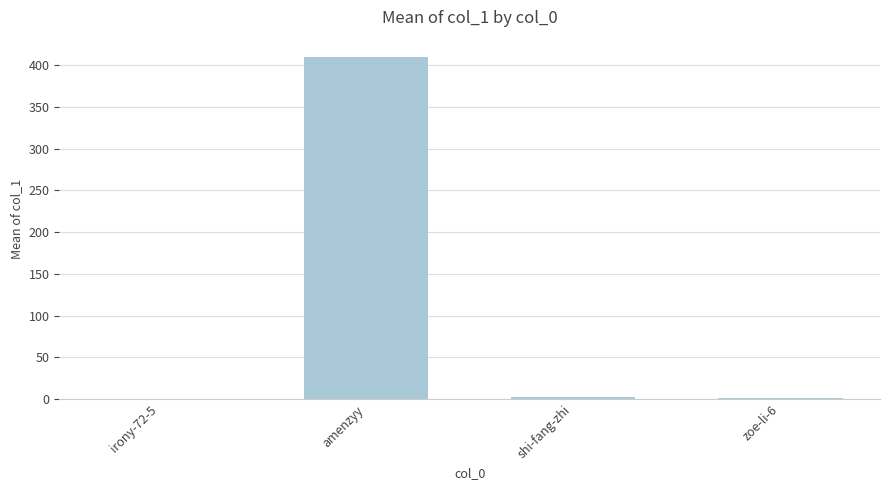

What is the change in value from shi-fang-zhi to zoe-li-6?

-2